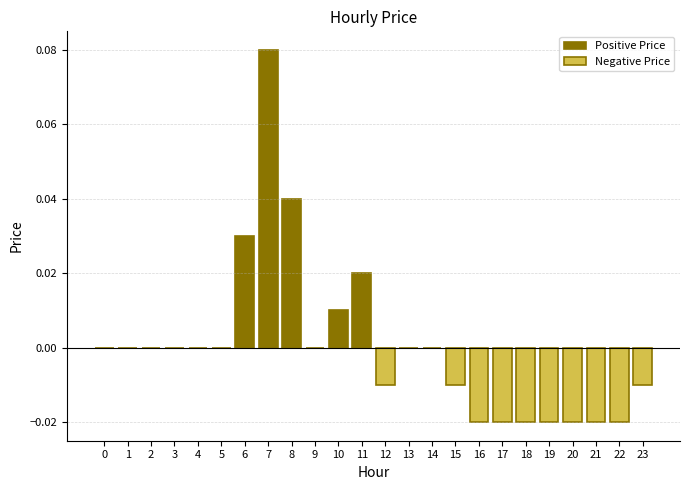

Which label corresponds to the largest value in the chart?

7